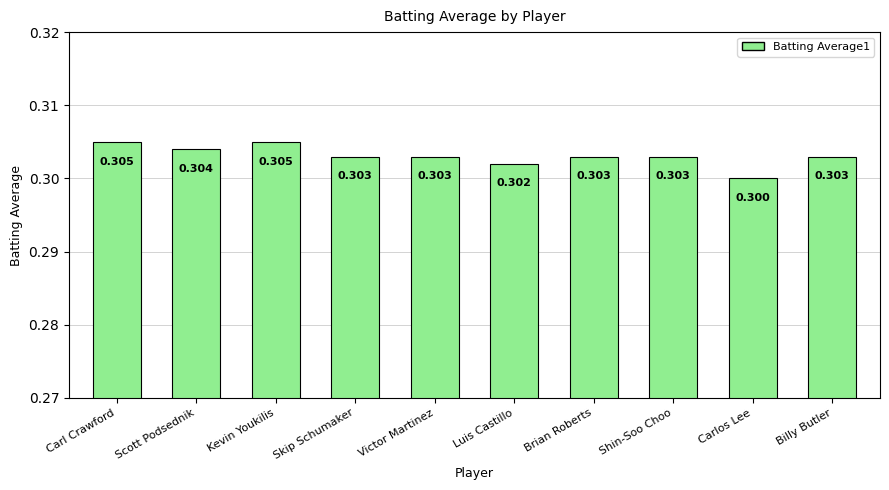

At which category does the chart reach its minimum across all series?

Carlos Lee